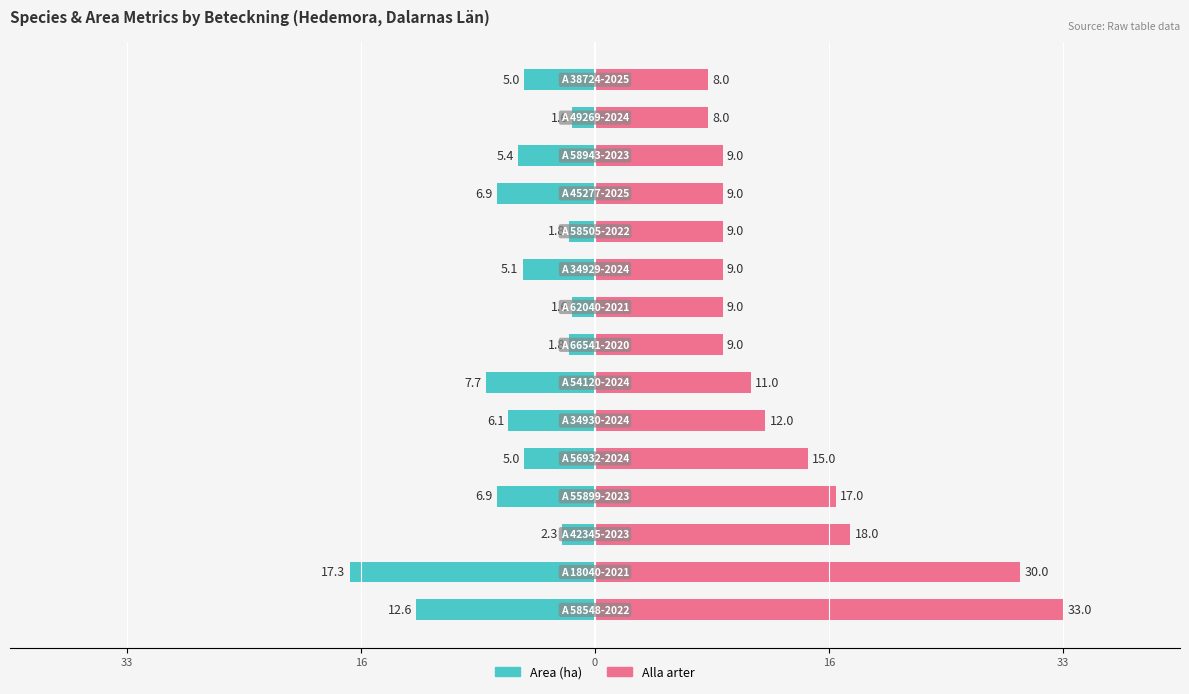

What is the label of the 7th bar from the right?

8